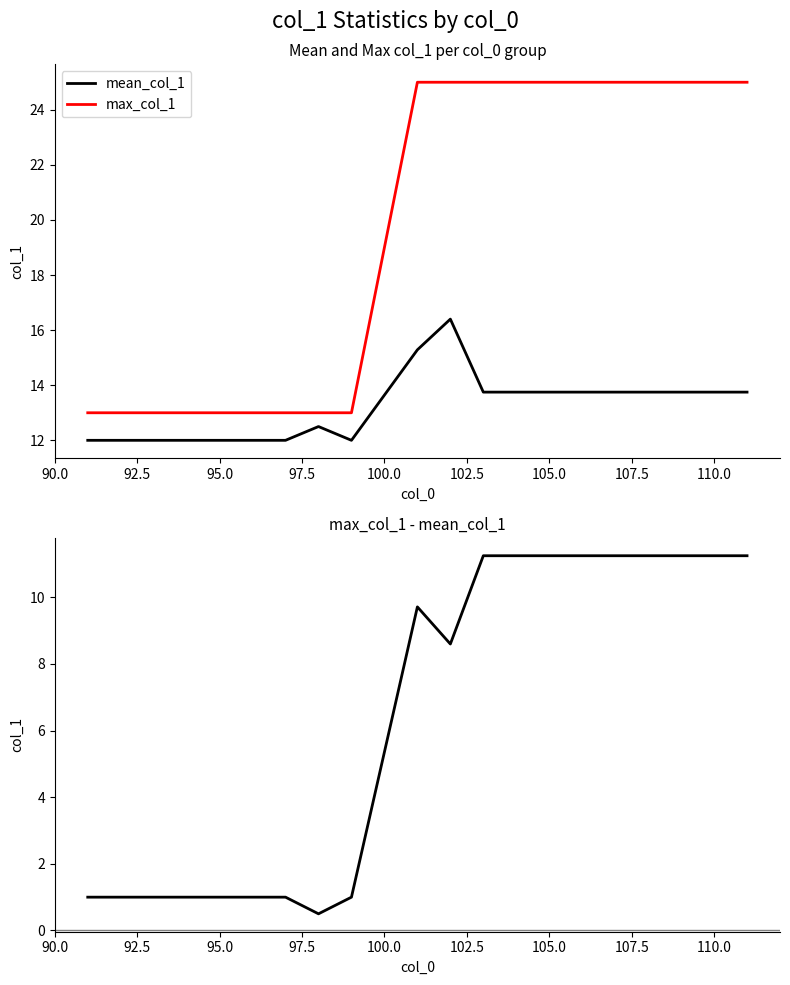

How many distinct data groups are displayed?

3